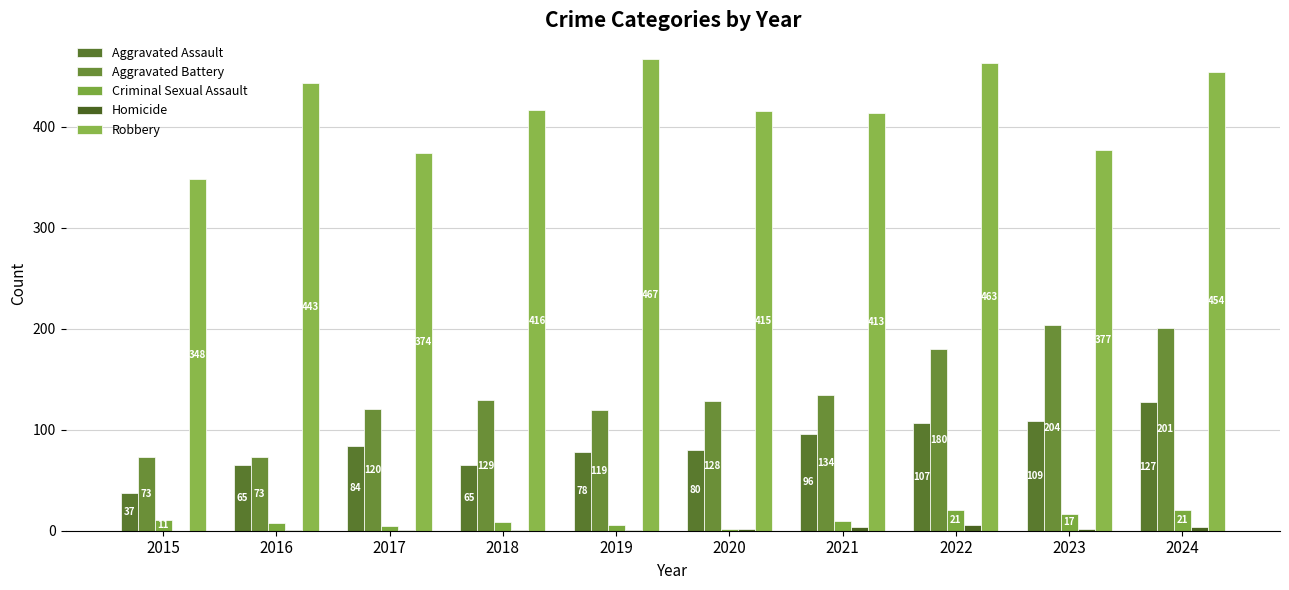

Rank the categories by Criminal Sexual Assault value from lowest to highest.

2020, 2017, 2019, 2016, 2018, 2021, 2015, 2023, 2022, 2024